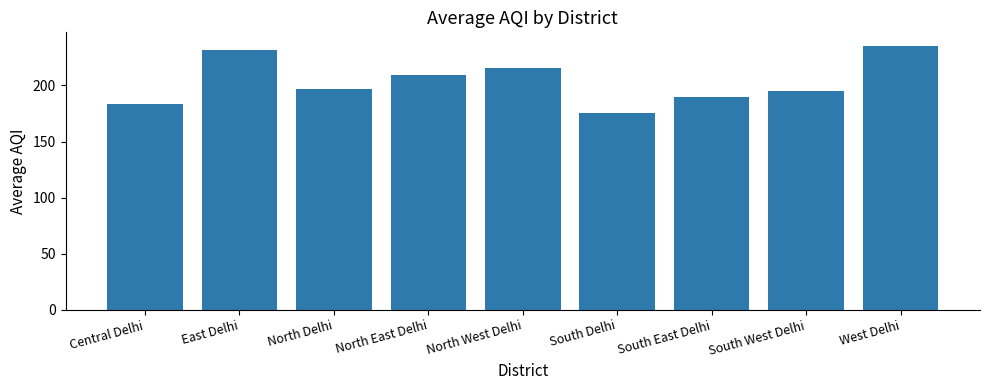

How many data points are less than 196?

4